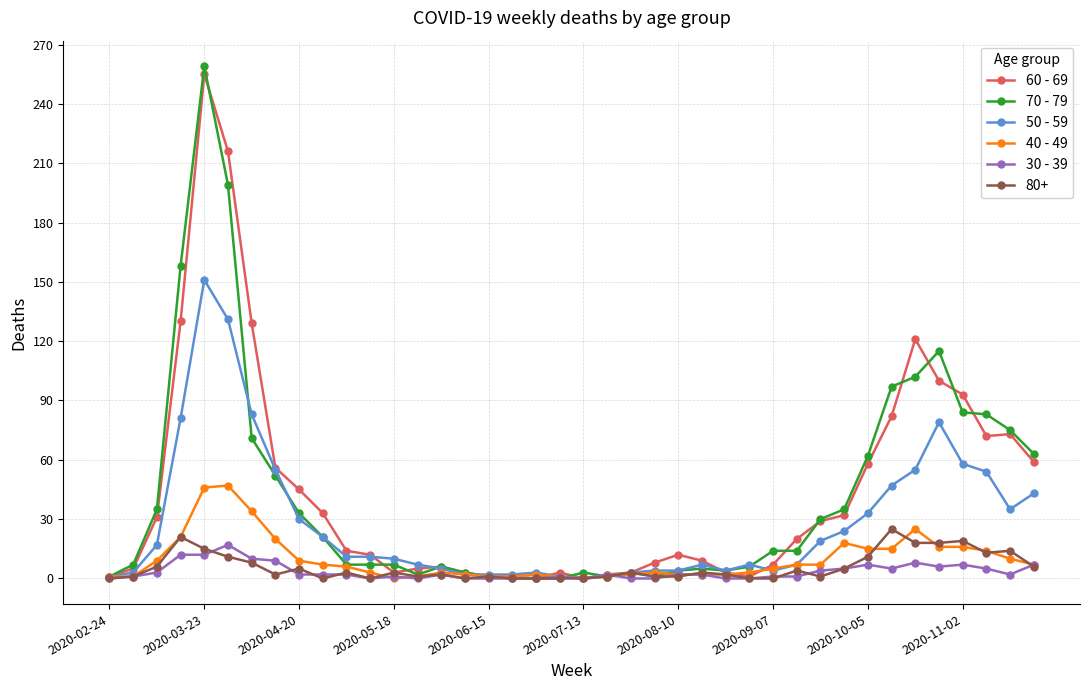

After their last crossing, which series has the higher values: 60 - 69 or 50 - 59?

60 - 69